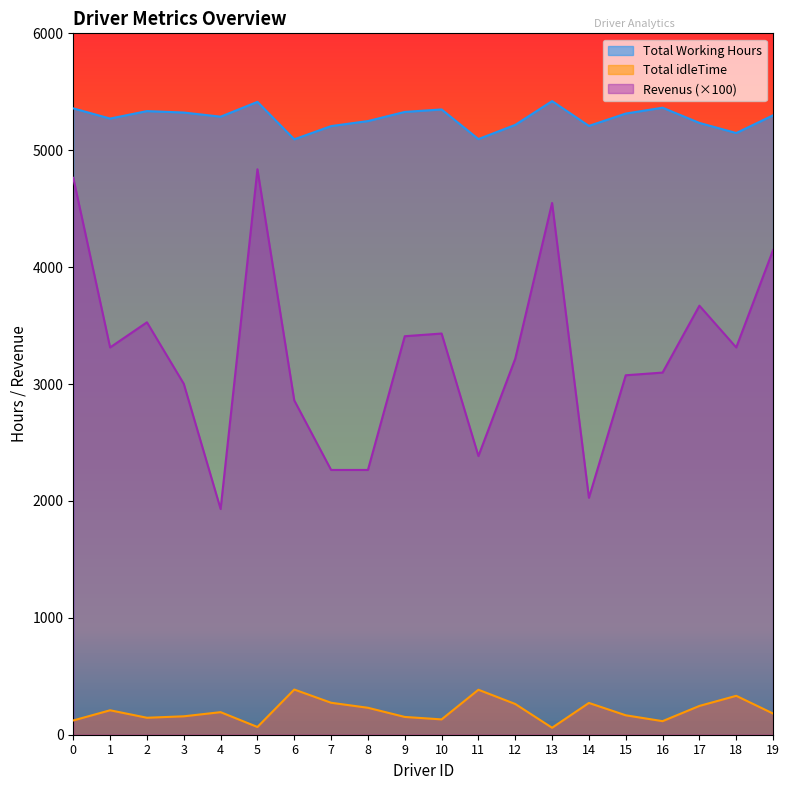

How many data points in Total idleTime are less than 193?

10